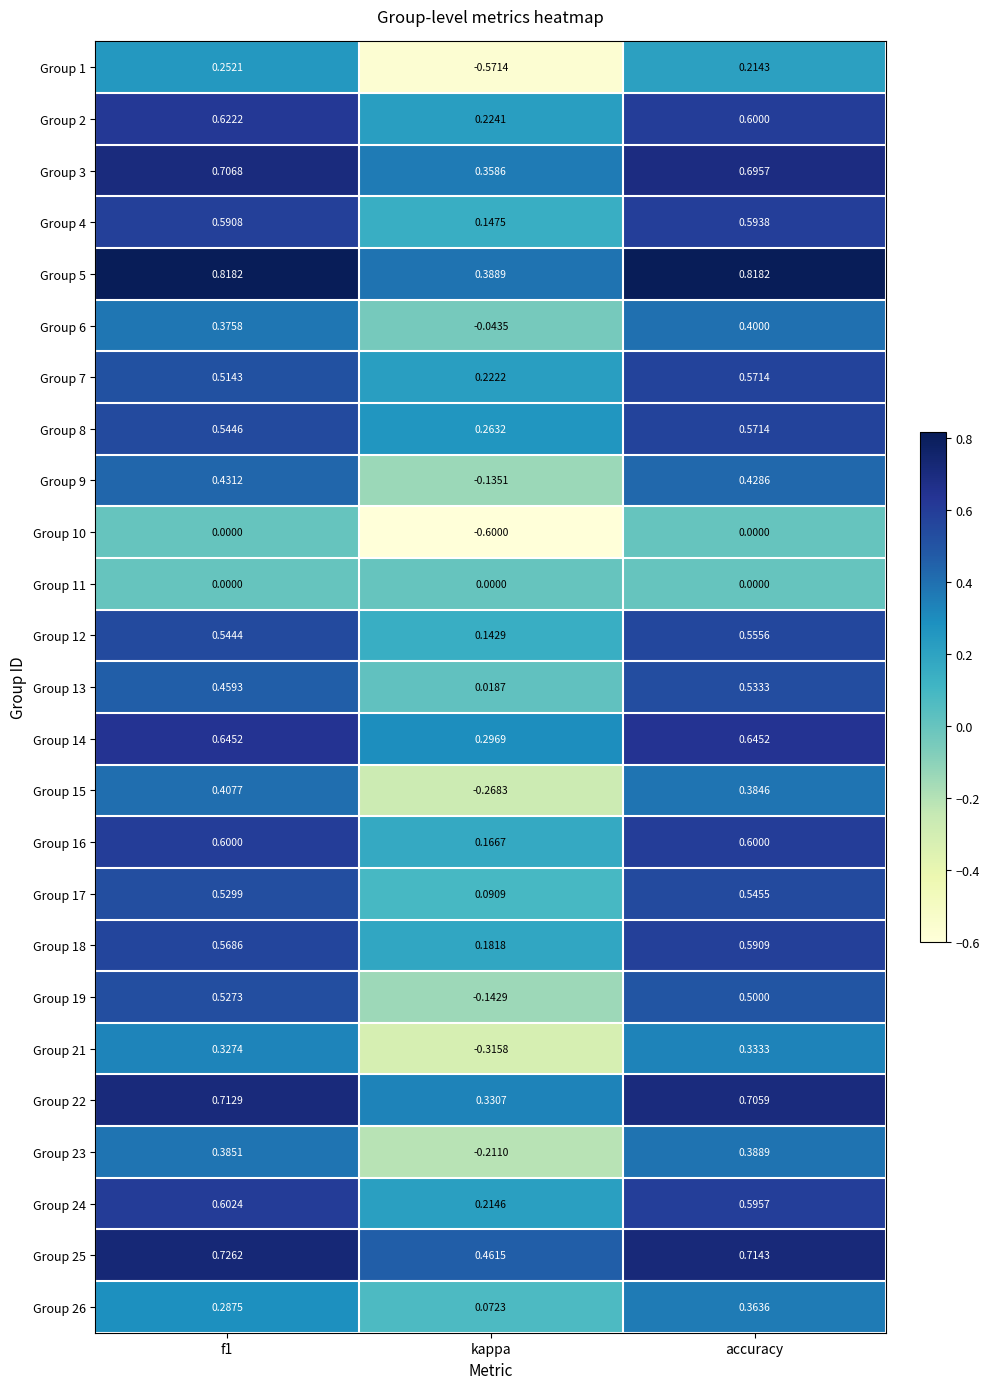

At which category is the sum across all series the highest?

accuracy